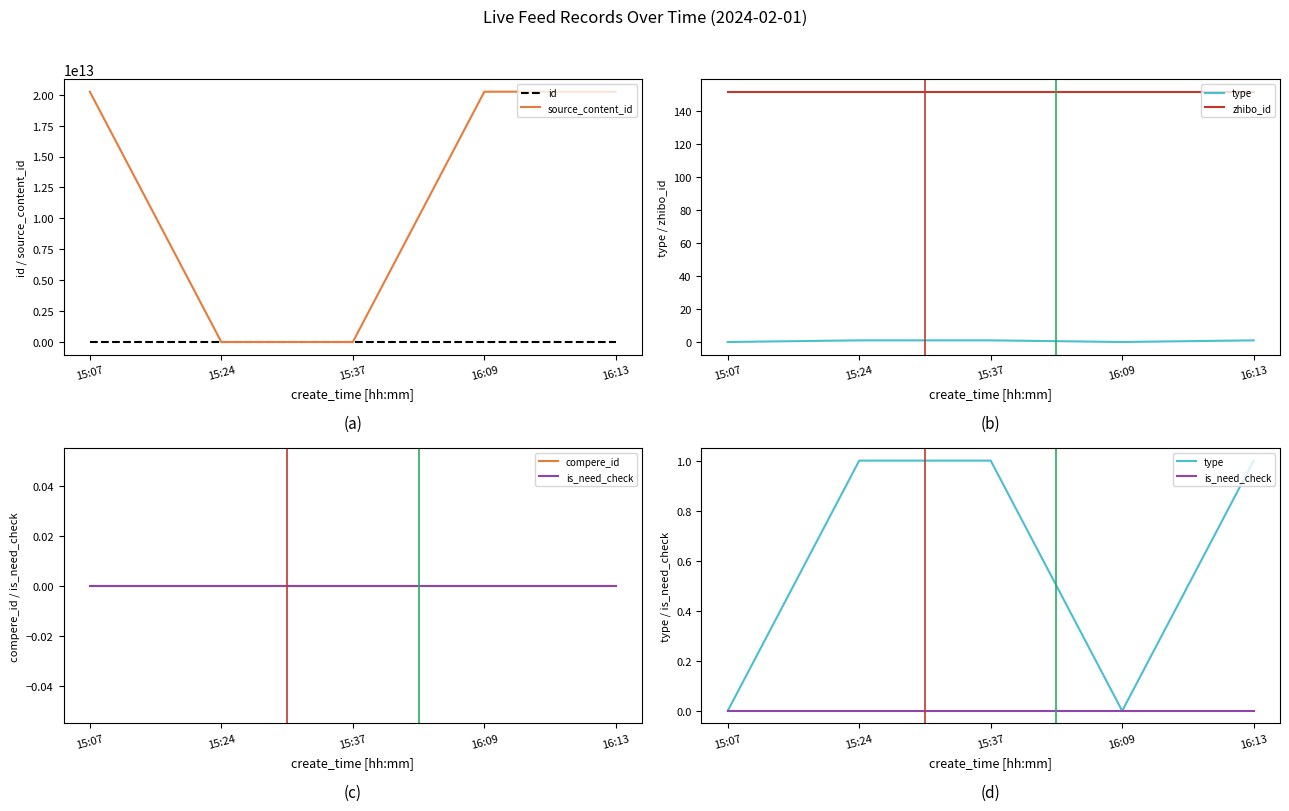

True or false: zhibo_id and source_content_id cross at least once.

True